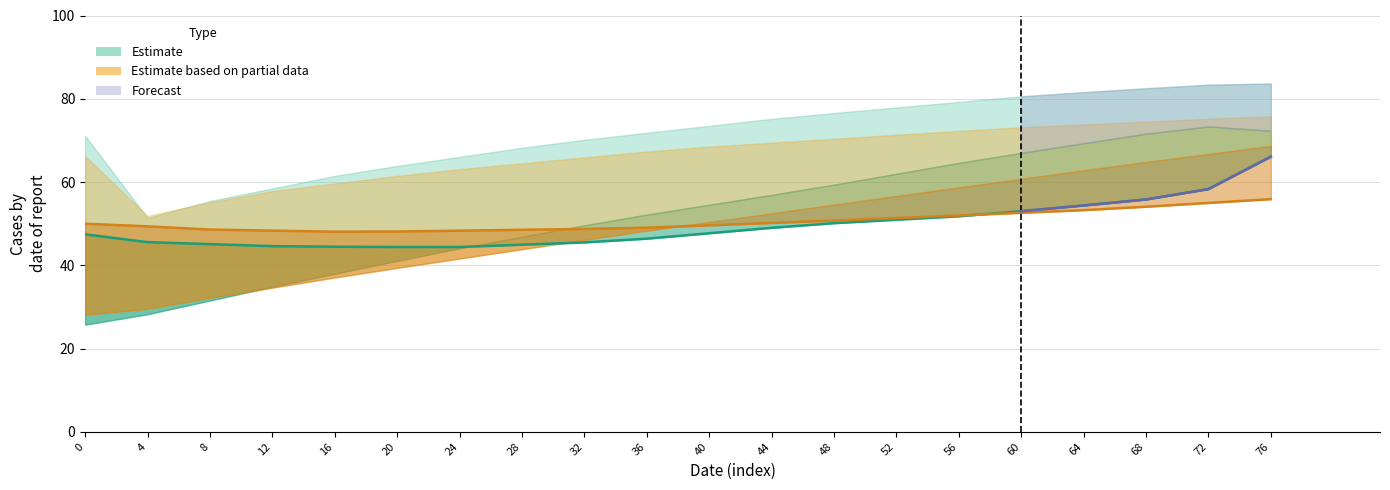

Does the chart have visible grid lines?

Yes